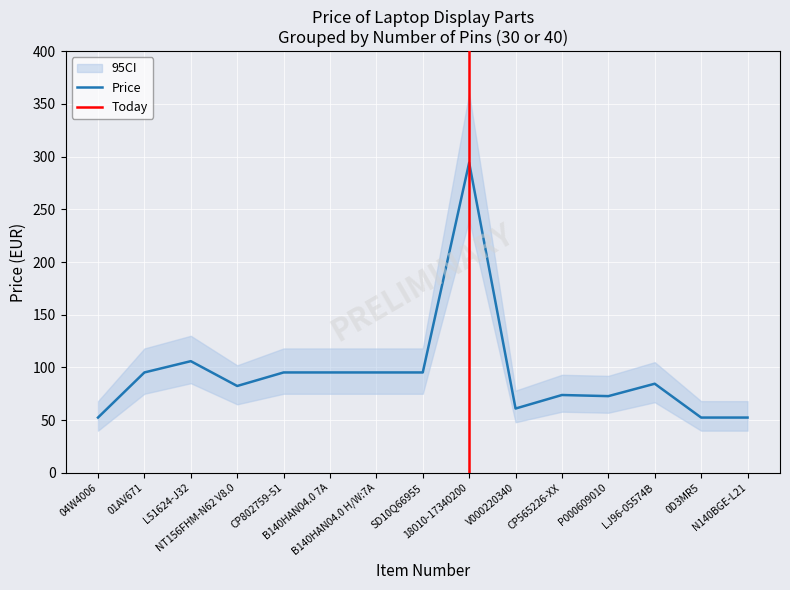

What is the value of the 11th point from the left?

73.8